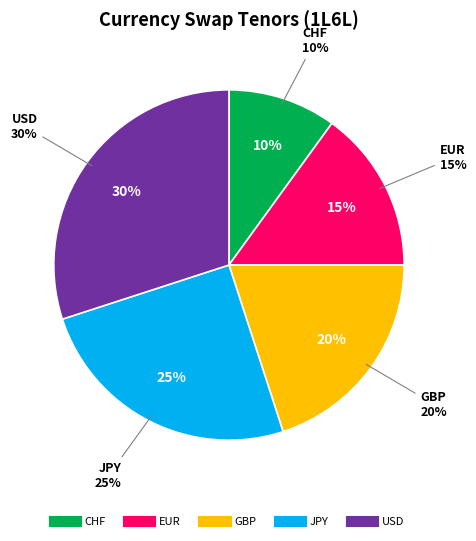

Is it true that USD is 30% of the pie?

True